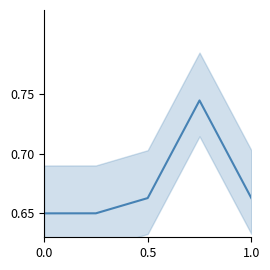

What is the value of the 1st point from the left?

0.7